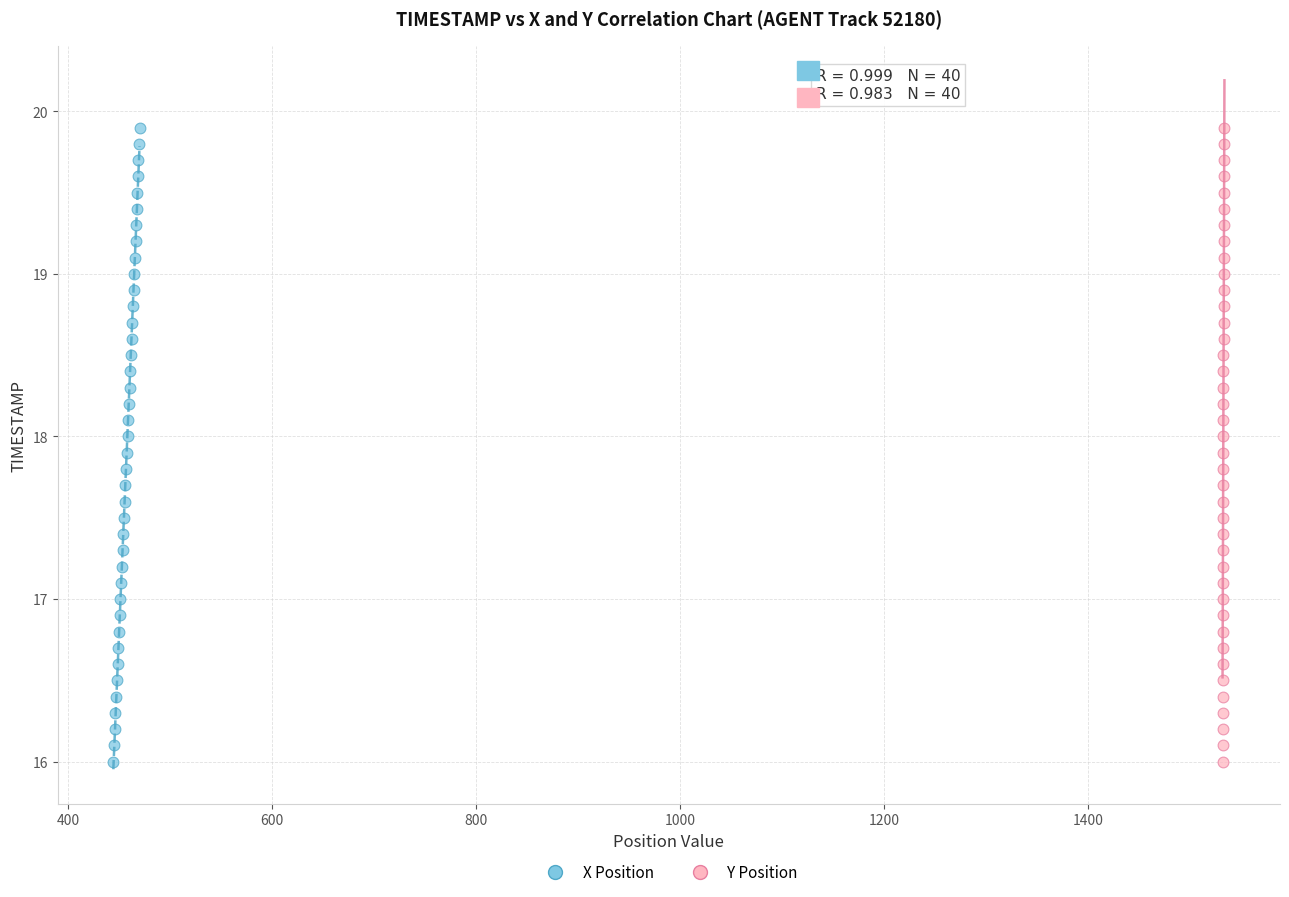

What are all the series names shown in the legend?

X Position, Y Position